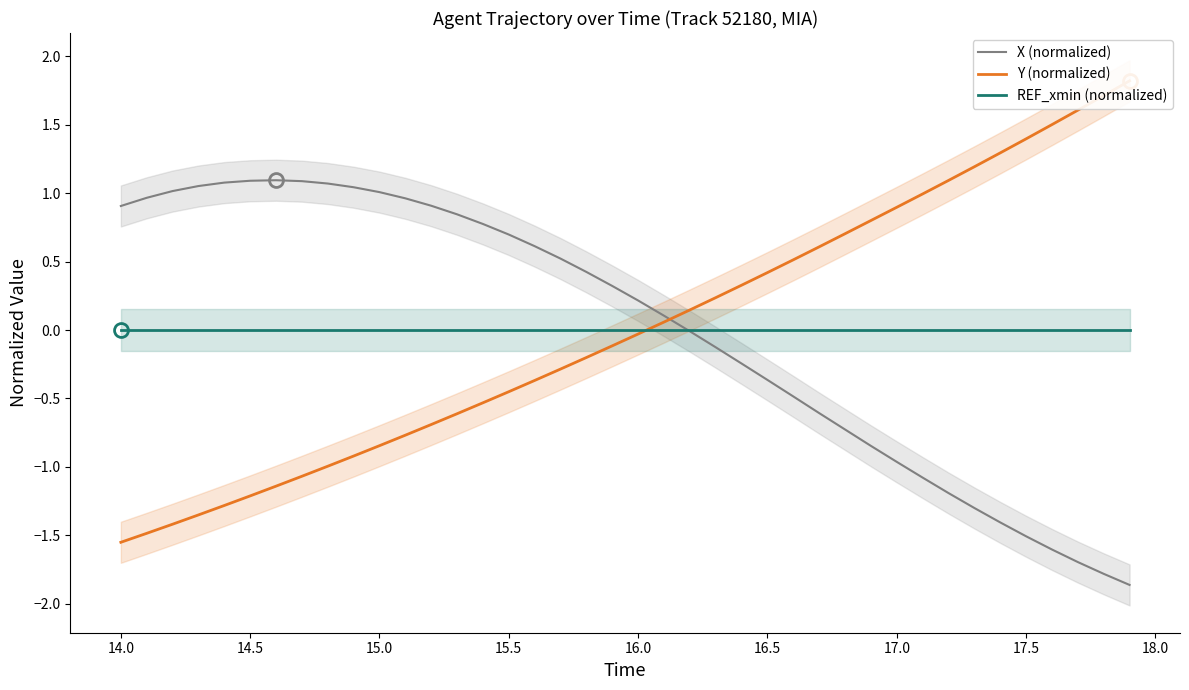

Which series ends up on top after the final intersection of X (normalized) and REF_xmin (normalized)?

REF_xmin (normalized)